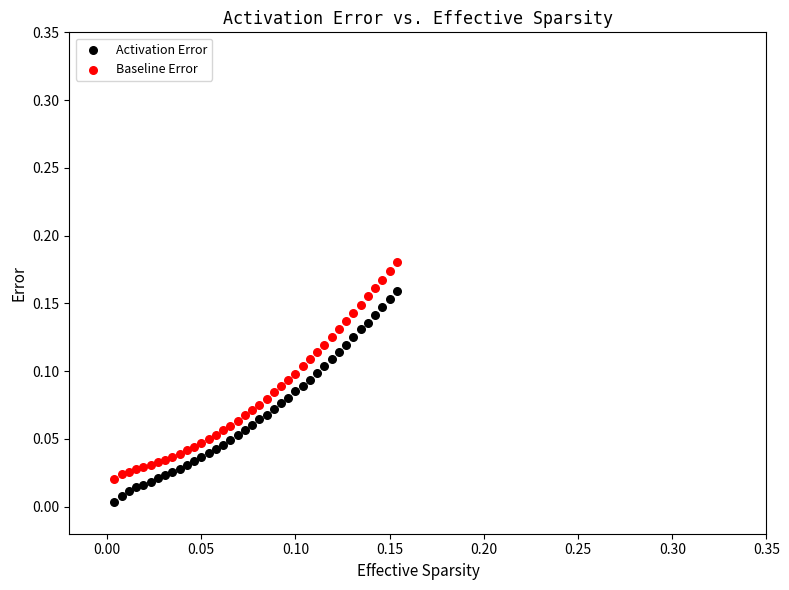

Which series has the largest Y range (max minus min)?

Baseline Error